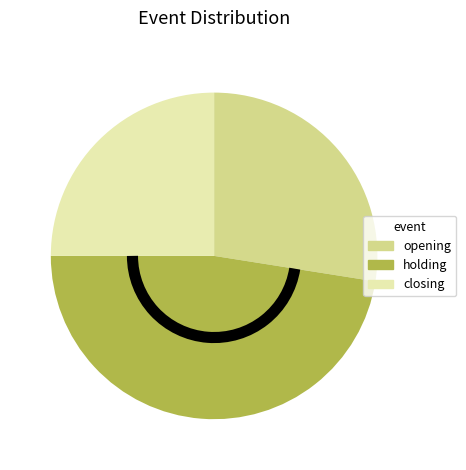

Which category has the biggest portion of the pie?

holding